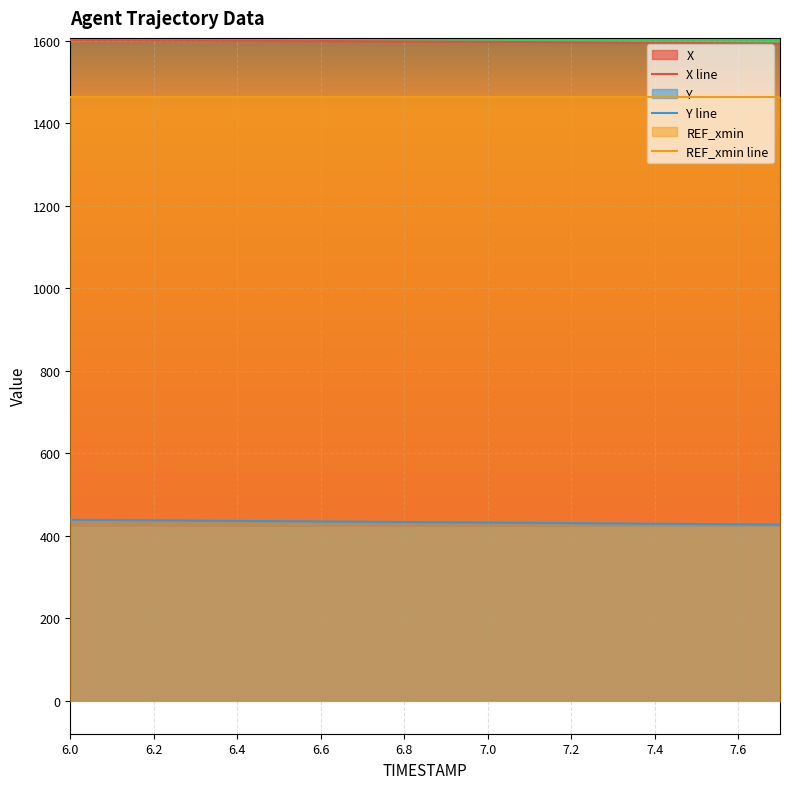

At which category is the sum across all series the highest?

6.0